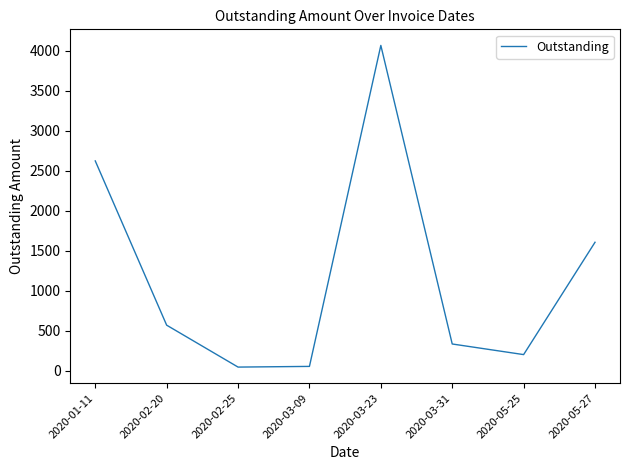

Where is the data nearest to the value 2054?

2020-05-27